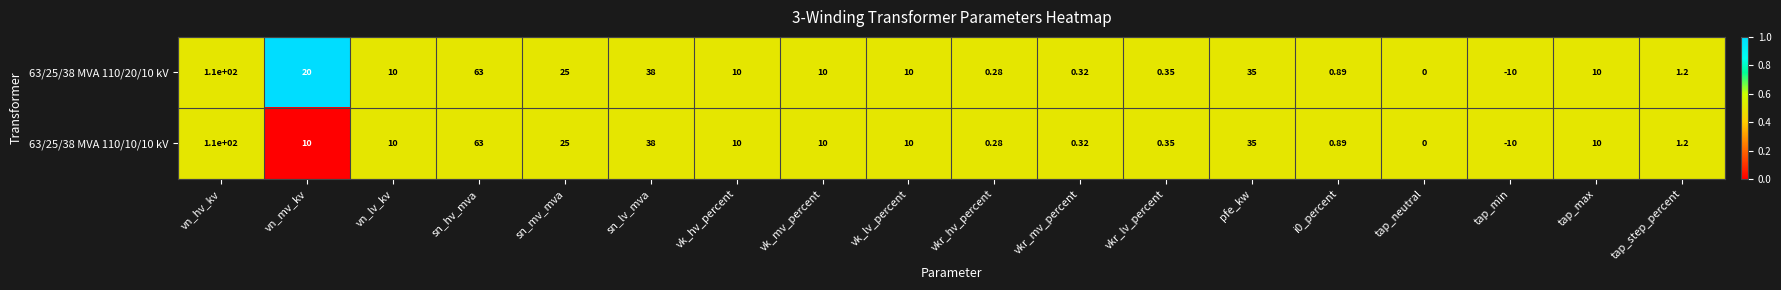

Count the number of data series in this chart.

2